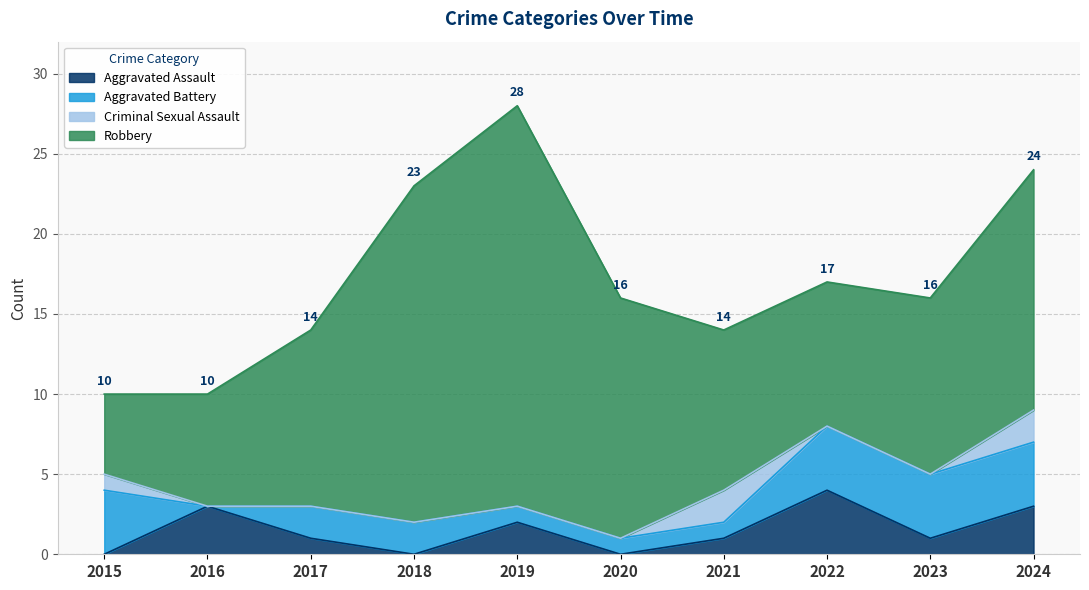

Does the chart have visible grid lines?

Yes